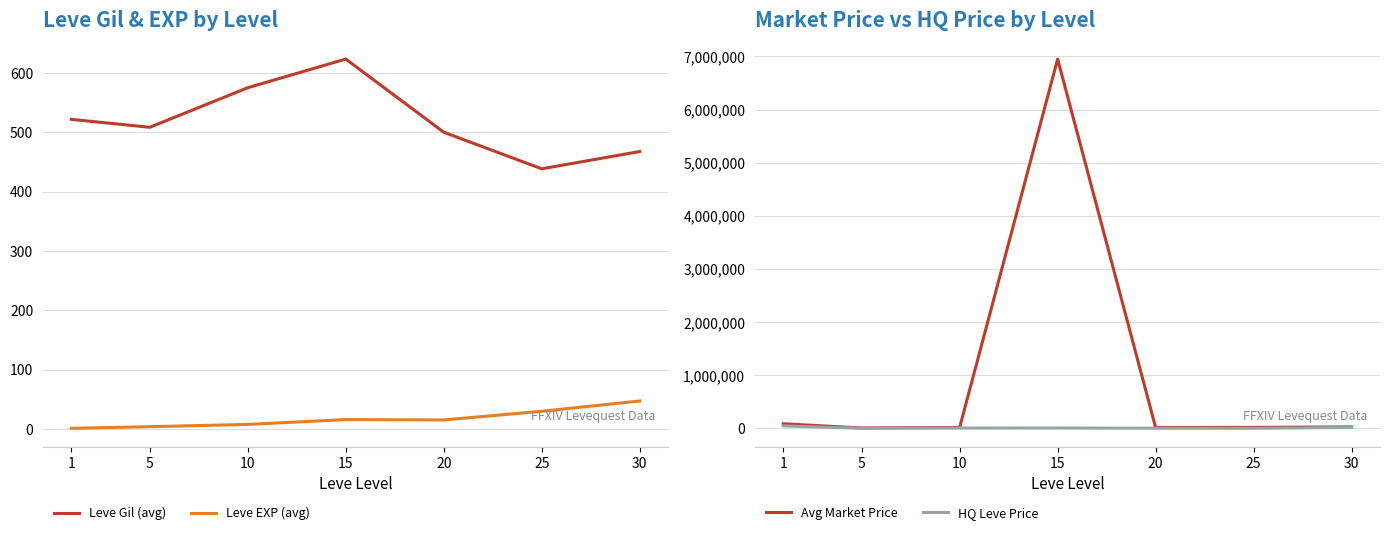

The HQ Leve Price series shows 17162.5 at 30. True or false?

True